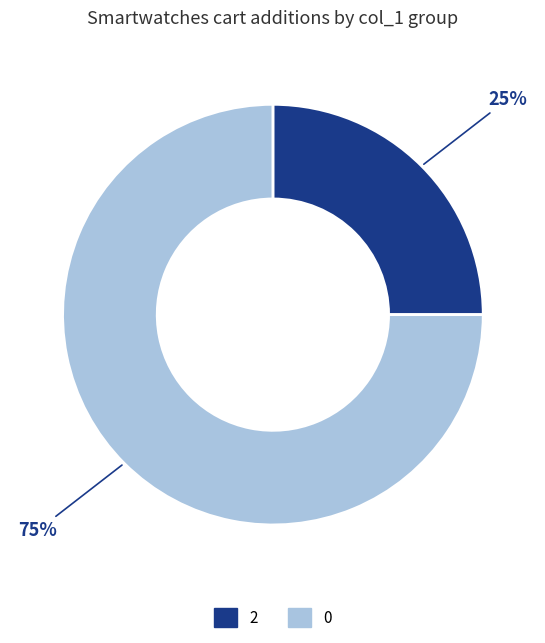

To the nearest percent, what portion does 0 represent?

75%